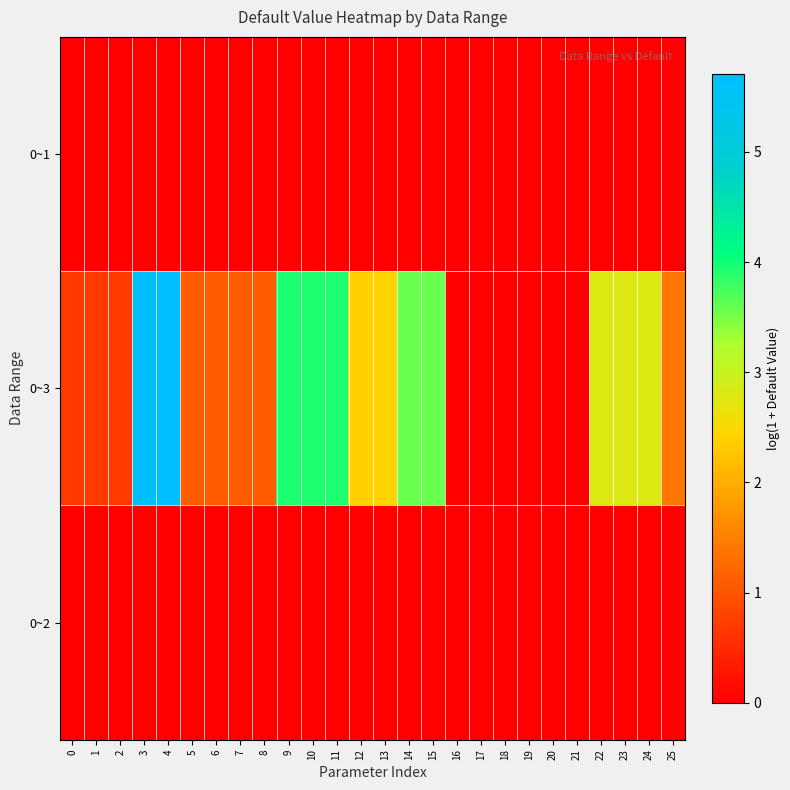

Reading right to left, transcribe all the data shown in this chart.

0~1: 25=0.0	24=0.0	23=0.0	22=0.0	21=0.0	20=0.0	19=0.0	18=0.0	17=0.0	16=0.0	15=0.0	14=0.0	13=0.0	12=0.0	11=0.0	10=0.0	9=0.0	8=0.0	7=0.0	6=0.0	5=0.0	4=0.0	3=0.0	2=0.0	1=0.0	0=0.0
0~3: 25=1.4	24=2.8	23=2.8	22=2.8	21=0.0	20=0.0	19=0.0	18=0.0	17=0.0	16=0.0	15=3.6	14=3.6	13=2.4	12=2.4	11=3.9	10=3.9	9=3.9	8=1.1	7=1.1	6=1.1	5=1.1	4=5.7	3=5.7	2=0.7	1=0.7	0=0.7
0~2: 25=0.0	24=0.0	23=0.0	22=0.0	21=0.0	20=0.0	19=0.0	18=0.0	17=0.0	16=0.0	15=0.0	14=0.0	13=0.0	12=0.0	11=0.0	10=0.0	9=0.0	8=0.0	7=0.0	6=0.0	5=0.0	4=0.0	3=0.0	2=0.0	1=0.0	0=0.0